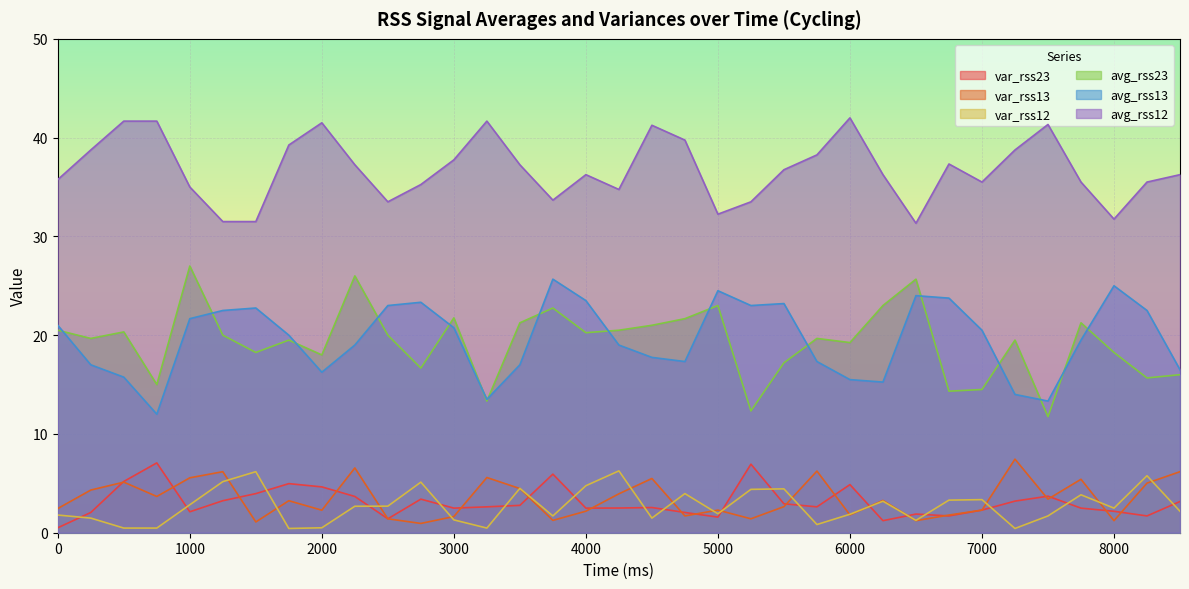

True or false: avg_rss23 and var_rss12 intersect in this chart.

False